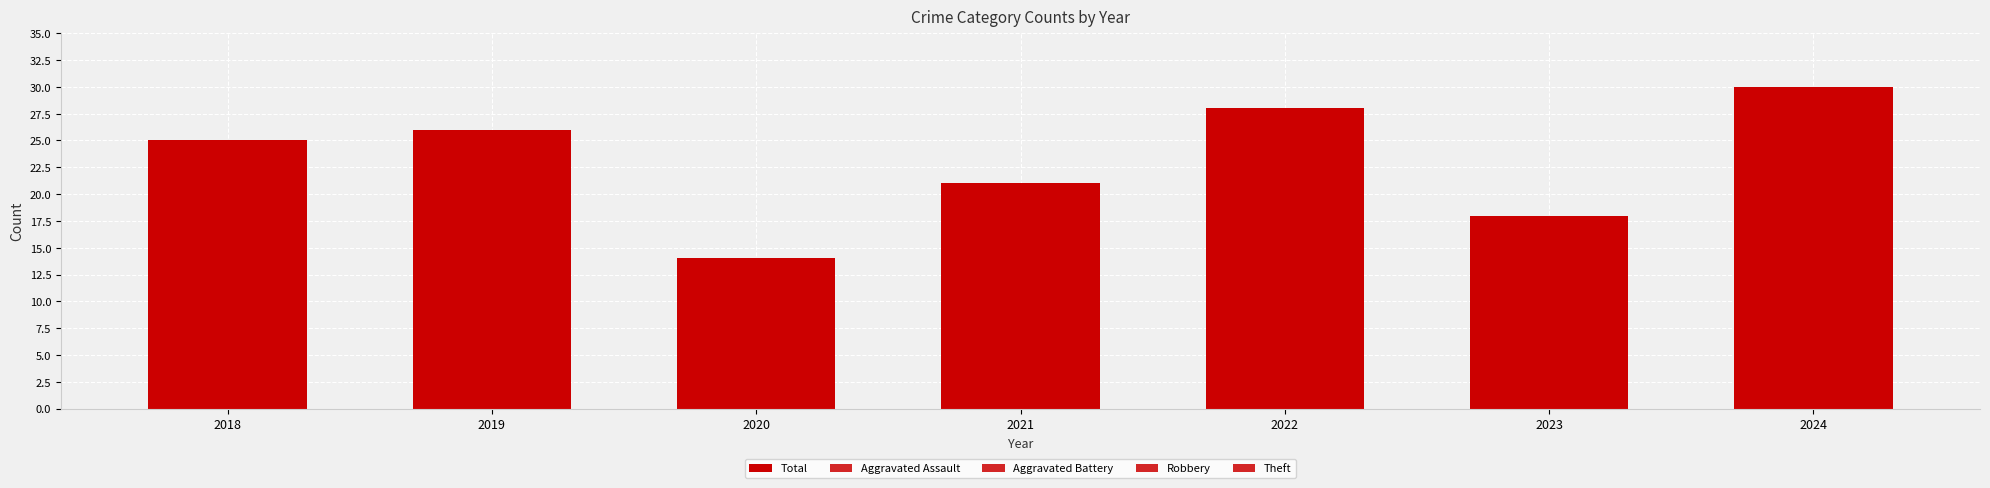

What is the sum of all Aggravated Assault values?

8